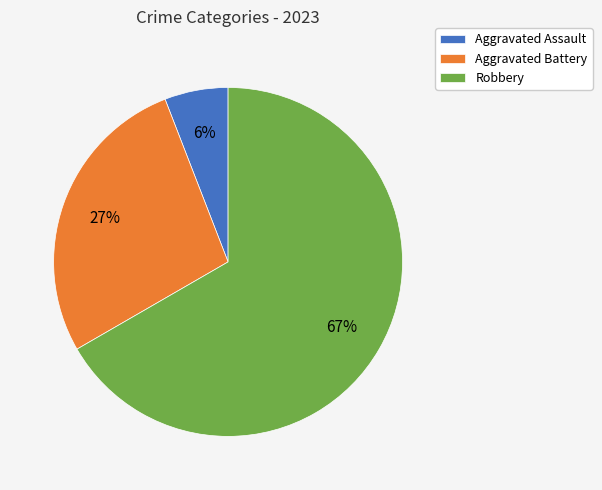

To the nearest percent, what is the average slice percentage?

33%